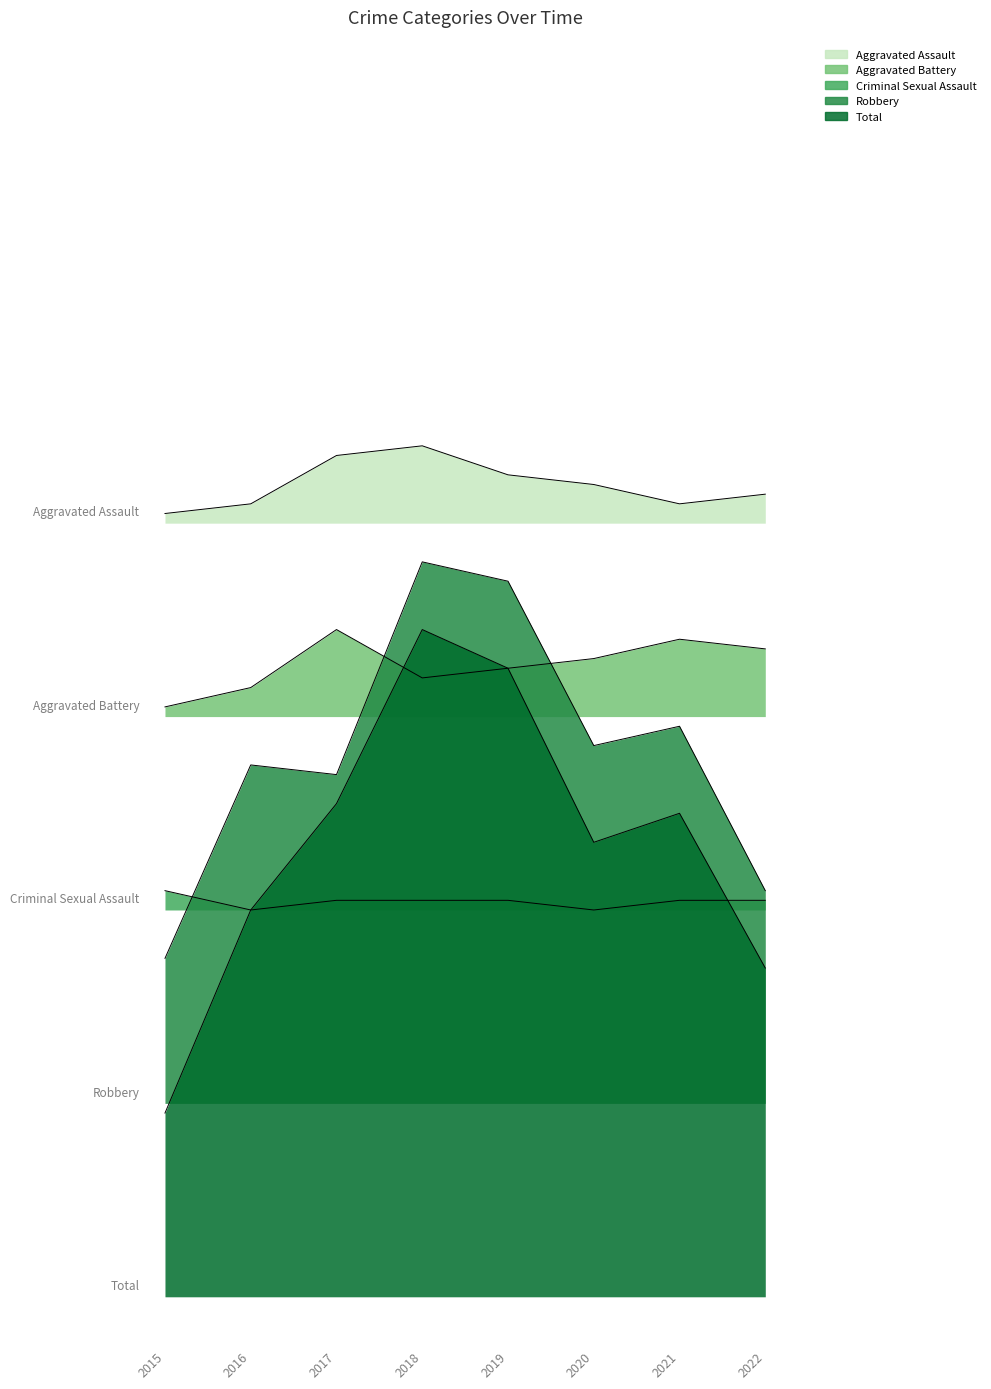

What is the value of the Aggravated Battery point at the 4th from the left?

64